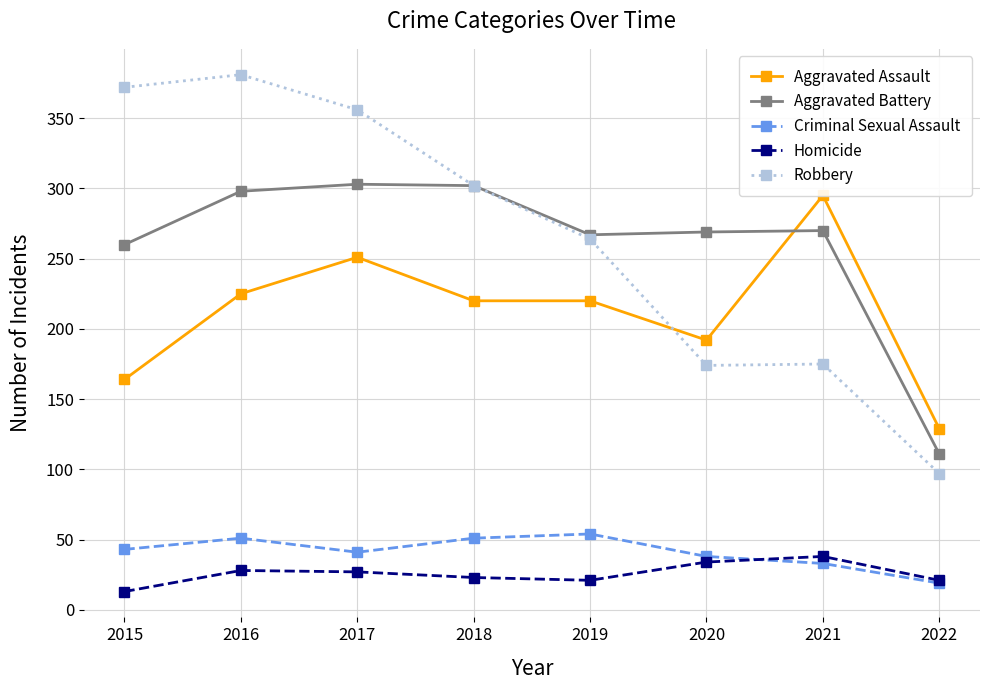

Reading left to right, transcribe all the data shown in this chart.

Aggravated Assault: 2015=164	2016=225	2017=251	2018=220	2019=220	2020=192	2021=295	2022=129
Aggravated Battery: 2015=260	2016=298	2017=303	2018=302	2019=267	2020=269	2021=270	2022=111
Criminal Sexual Assault: 2015=43	2016=51	2017=41	2018=51	2019=54	2020=38	2021=33	2022=19
Homicide: 2015=13	2016=28	2017=27	2018=23	2019=21	2020=34	2021=38	2022=21
Robbery: 2015=372	2016=381	2017=356	2018=302	2019=264	2020=174	2021=175	2022=97